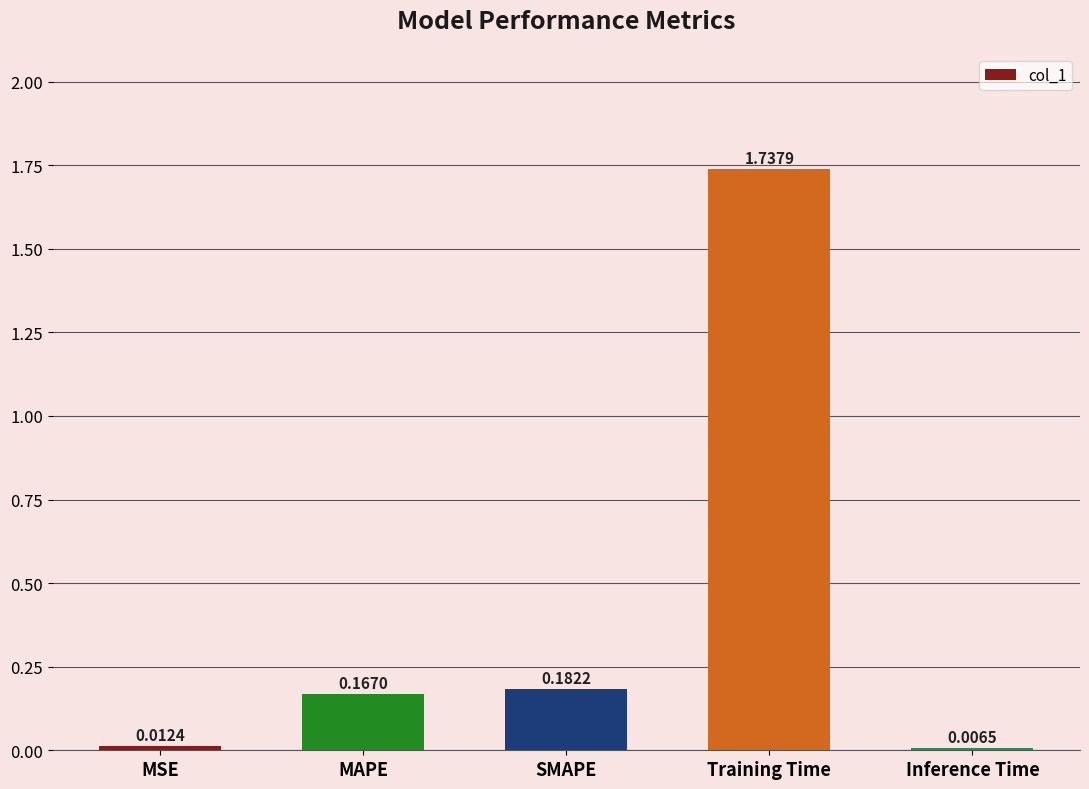

What position from the left is MAPE?

2